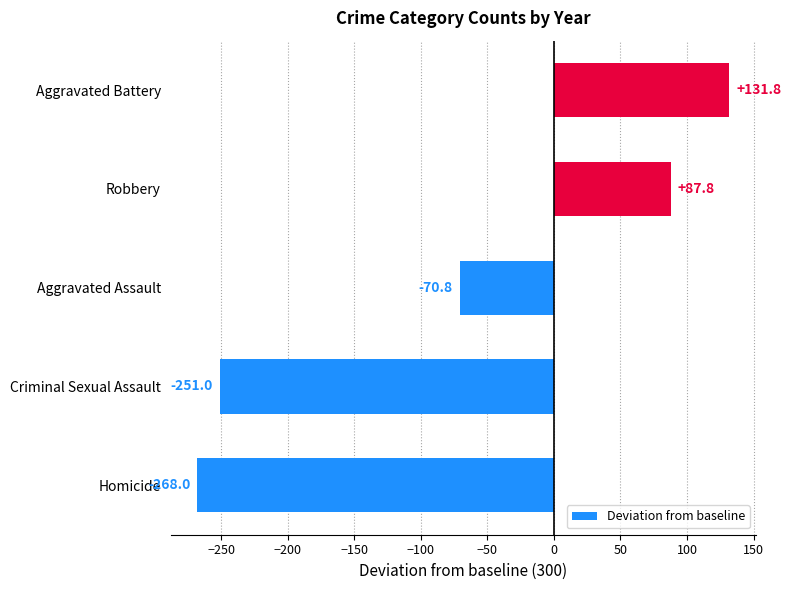

List the labels in order of value, smallest first.

Homicide, Criminal Sexual Assault, Aggravated Assault, Robbery, Aggravated Battery